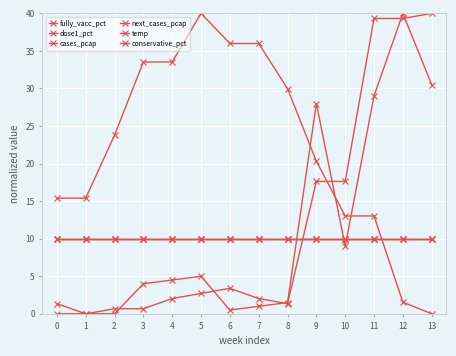

The temp series shows 21.7 at 10. True or false?

False